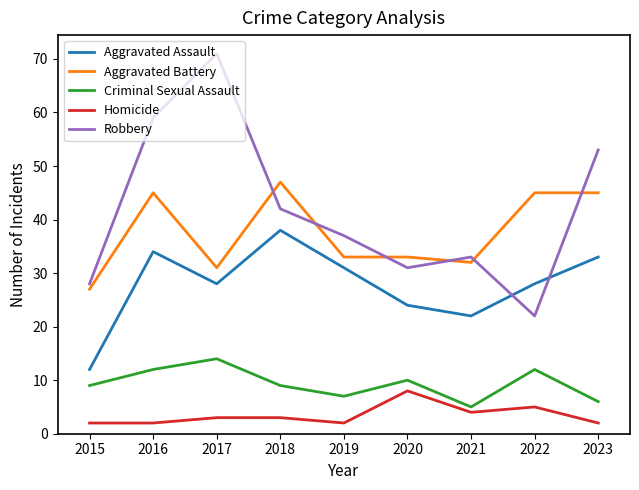

Where does the Aggravated Battery series first go above 33?

2016